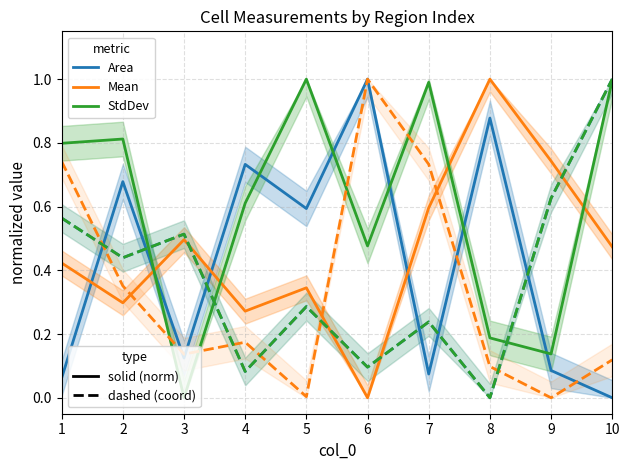

What is the difference between the maximum and minimum values in the XM series?

1.0